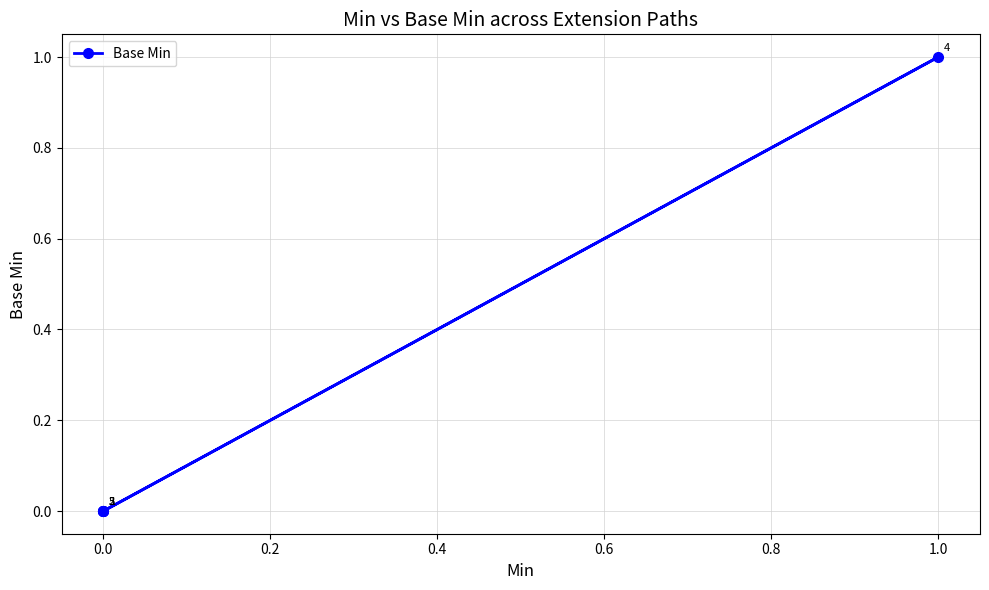

Between 0.6 and −0.2, which is larger?

0.6